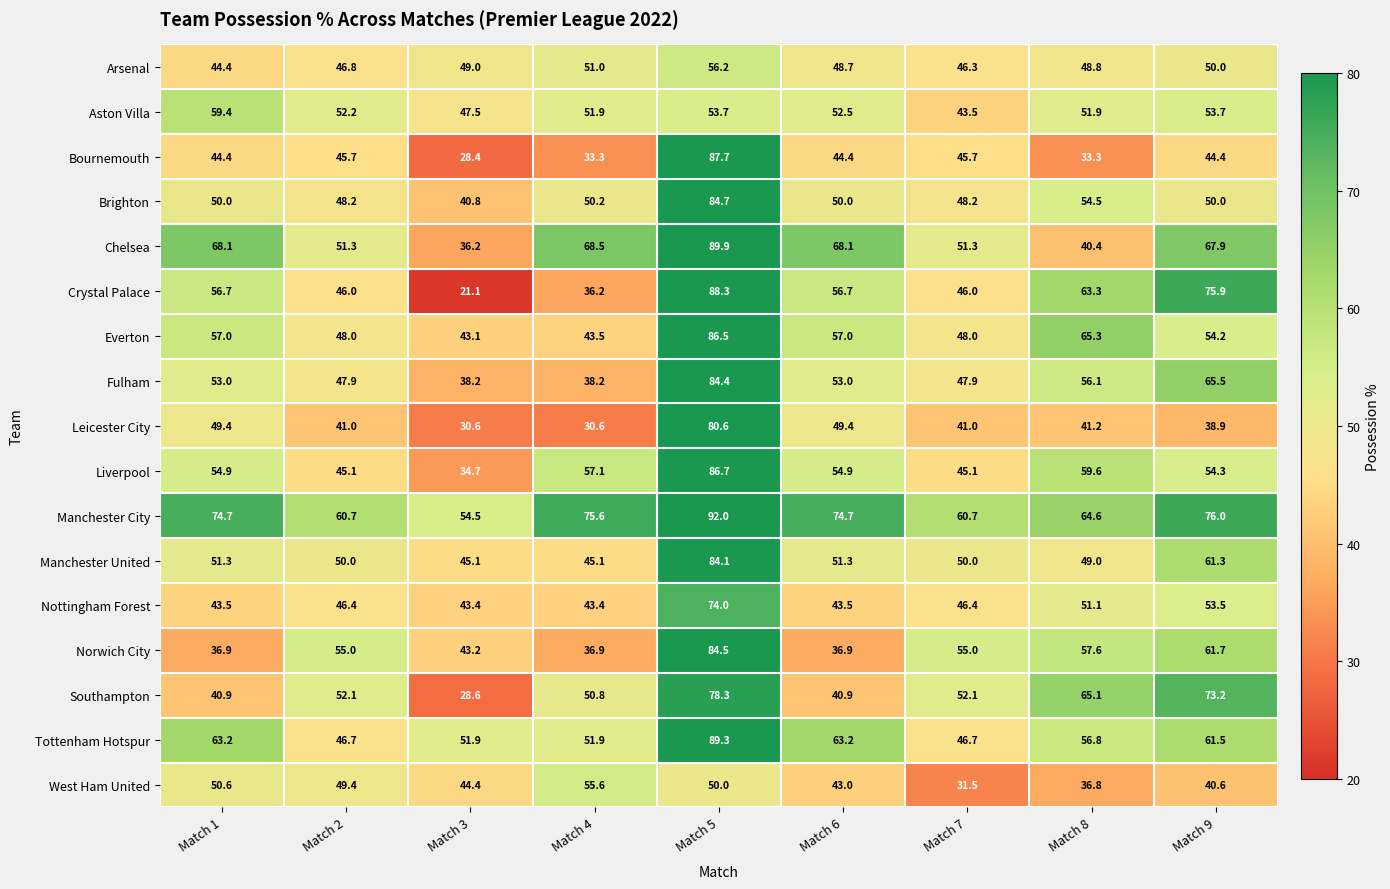

What is the smallest value displayed?

21.1